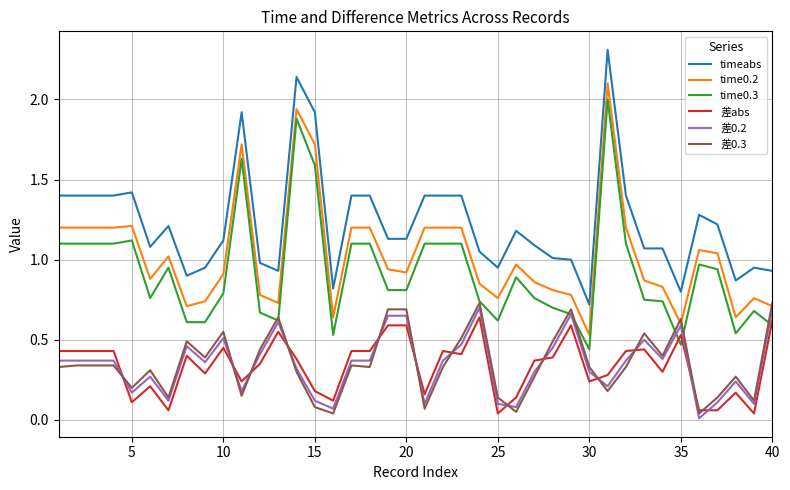

What is the greatest value displayed?

2.3